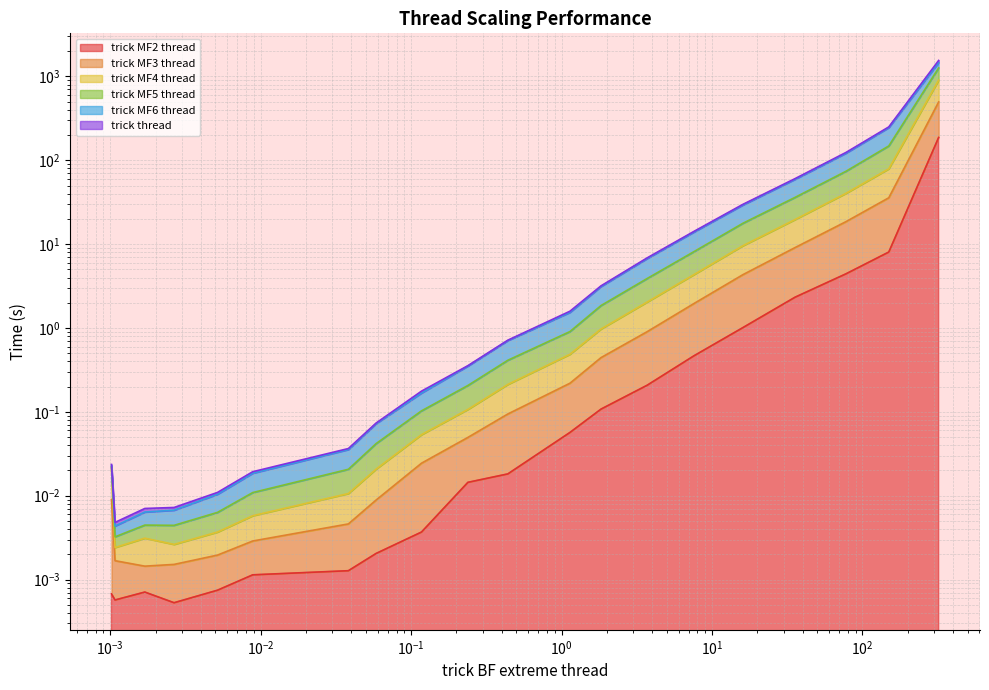

What is the maximum value shown in the chart?

1462.4